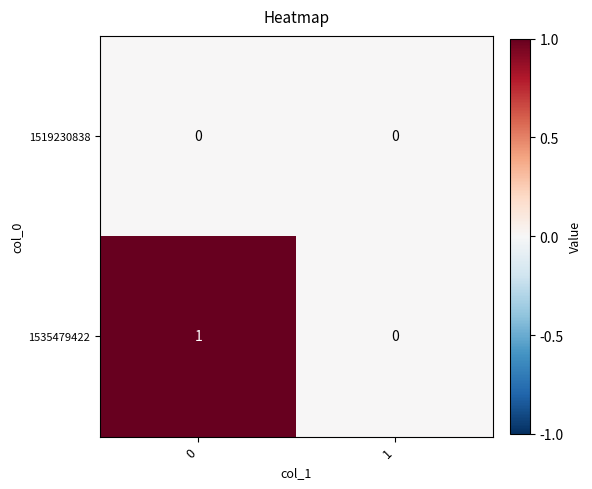

What is the spread (max minus min) of values at 0?

1